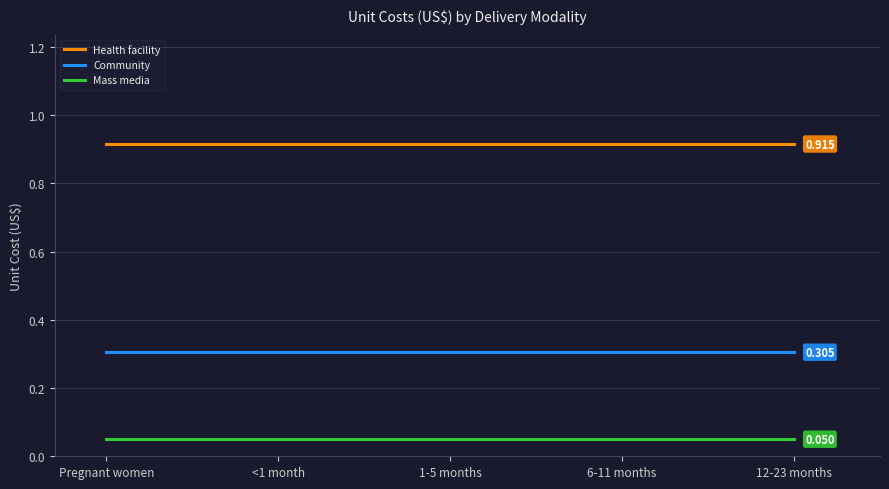

List the series in order of their overall mean, lowest first.

Mass media, Community, Health facility